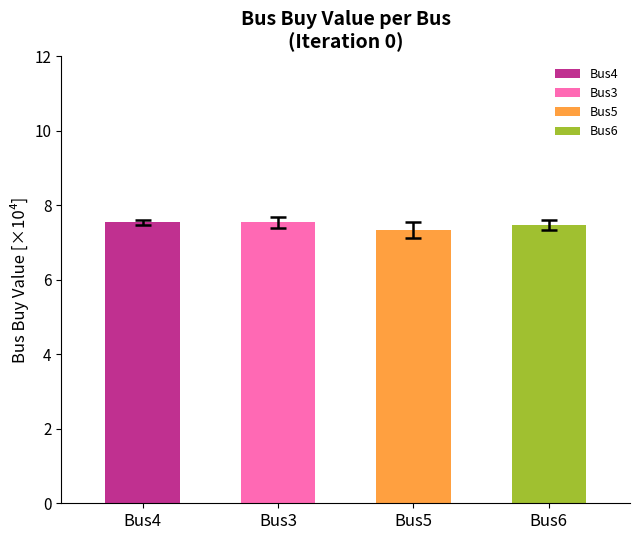

Which label corresponds to the smallest value in the chart?

Bus5